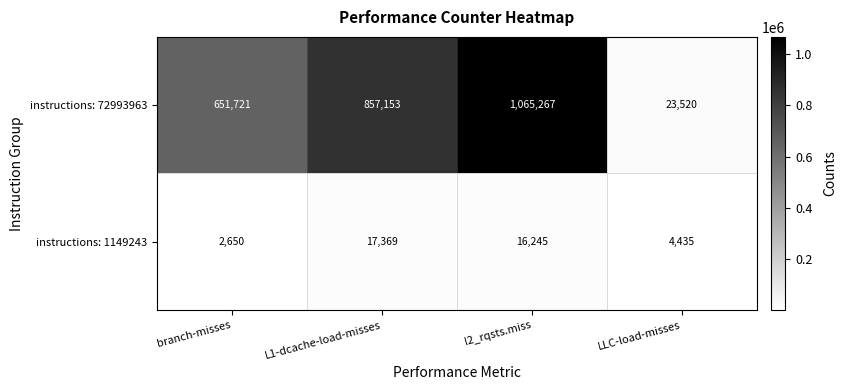

At which label does instructions: 1149243 first exceed 16245?

L1-dcache-load-misses